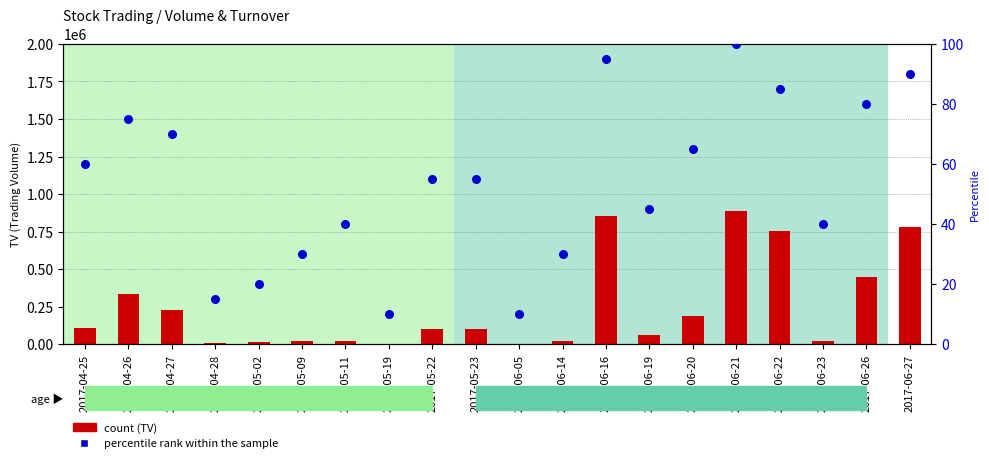

Is the value of TV (count) at 2017-06-26 greater than the value of percentile rank within the sample at 2017-05-19?

Yes